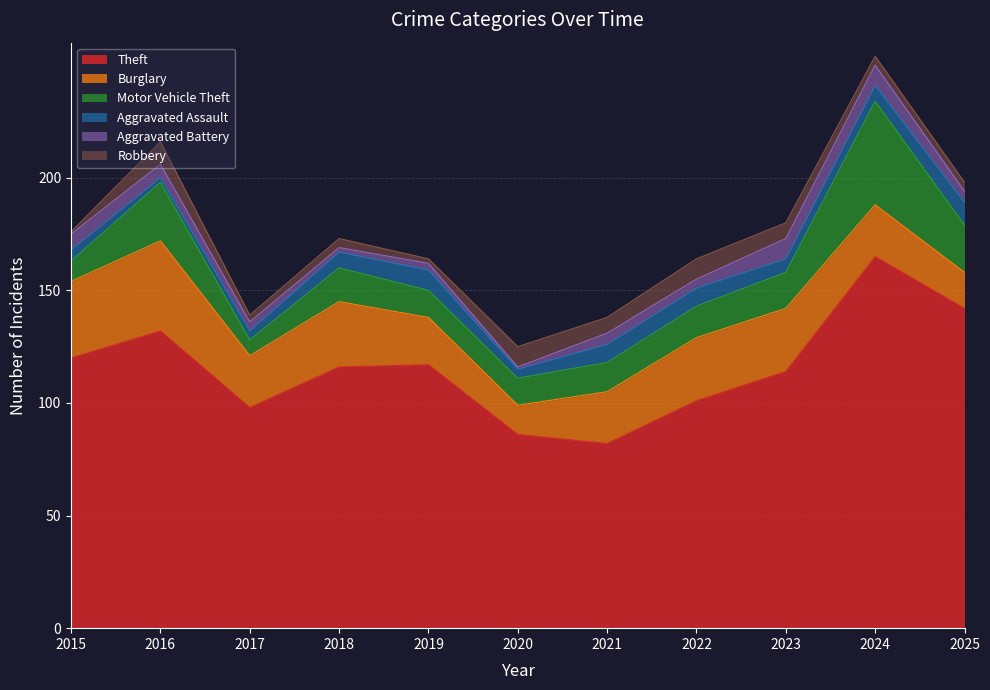

True or false: Burglary and Robbery intersect in this chart.

False